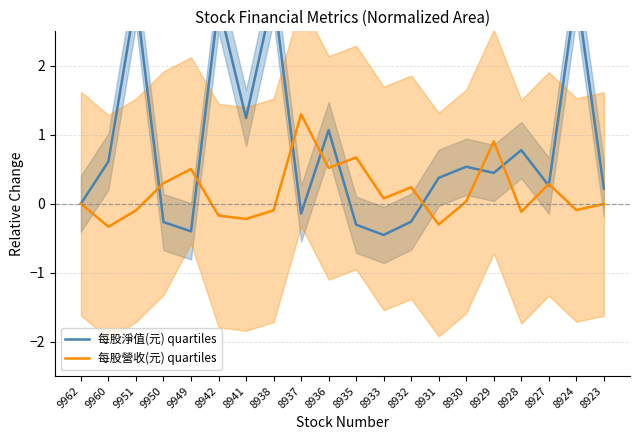

Which series ends up on top after the final intersection of 每股營收(元) quartiles and 每股淨值(元) quartiles?

每股淨值(元) quartiles